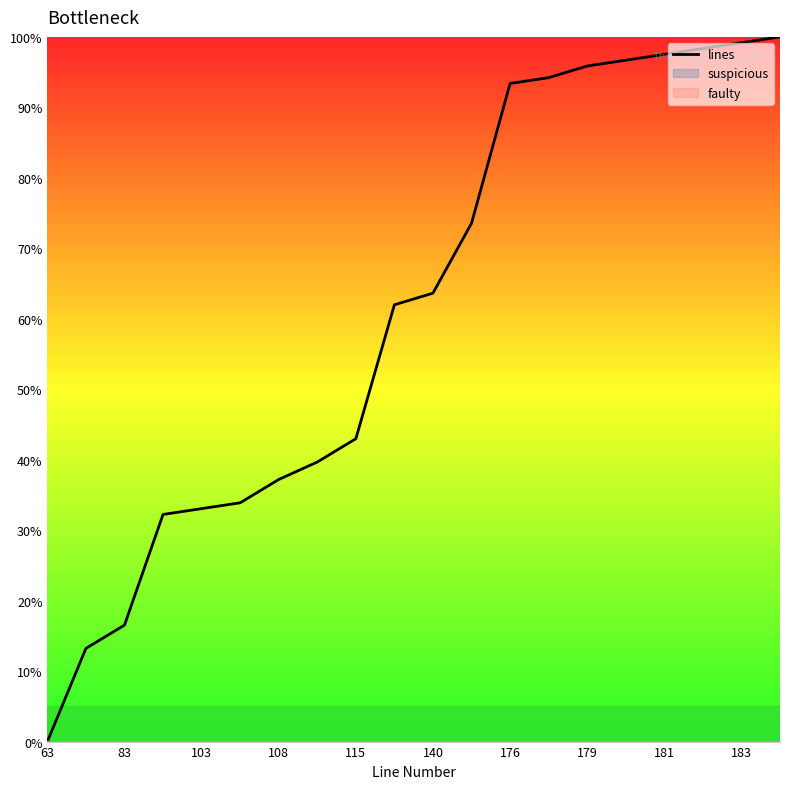

How many data points does each series have?

20